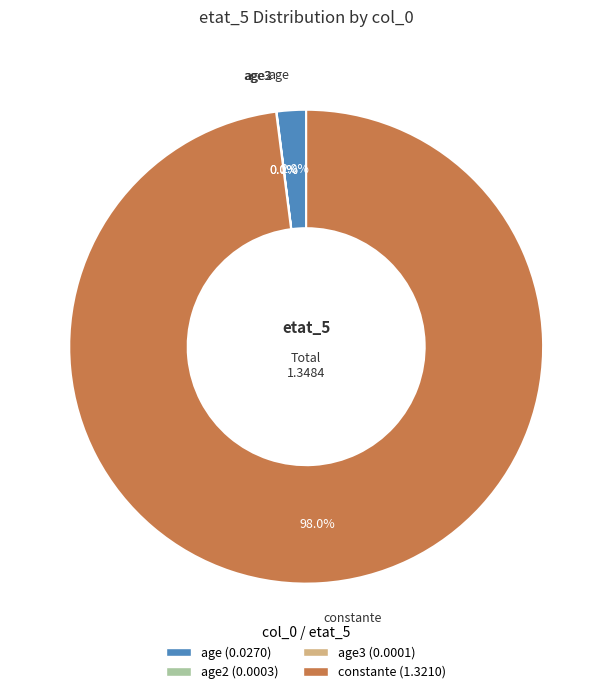

Is there any slice that represents more than half of the pie?

Yes